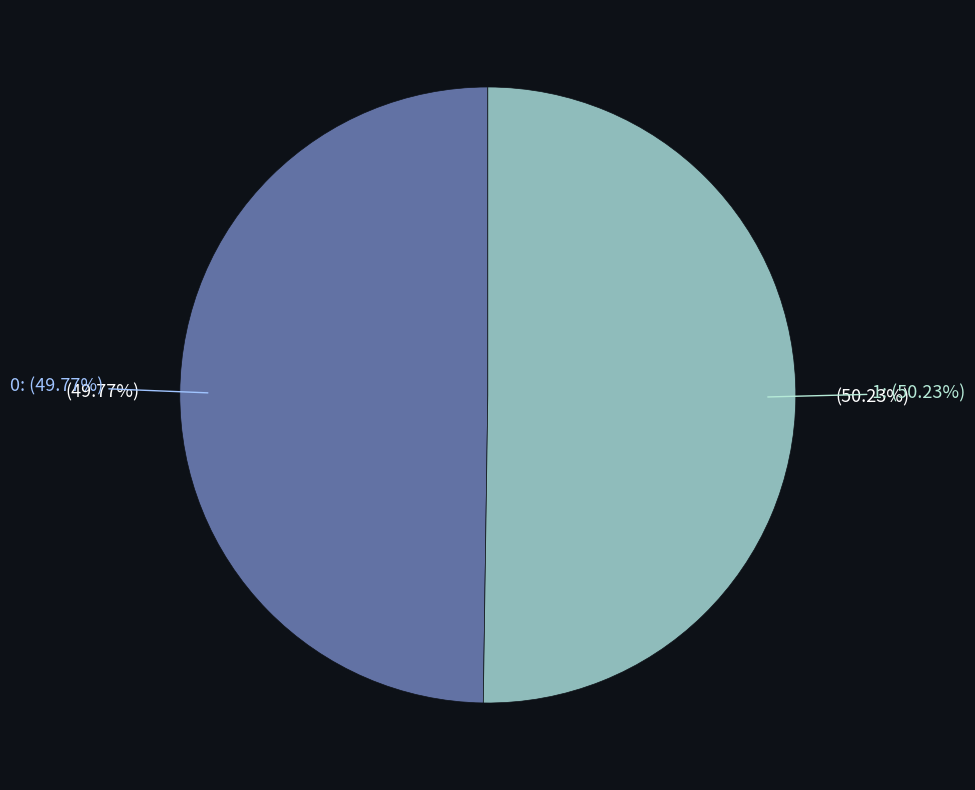

Between 1 and 0, which is larger?

1